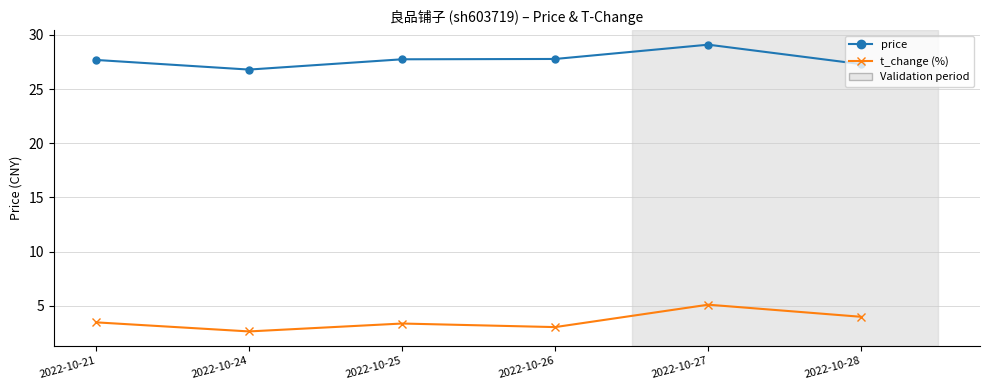

What is the spread (max minus min) of values at 2022-10-21?

24.2